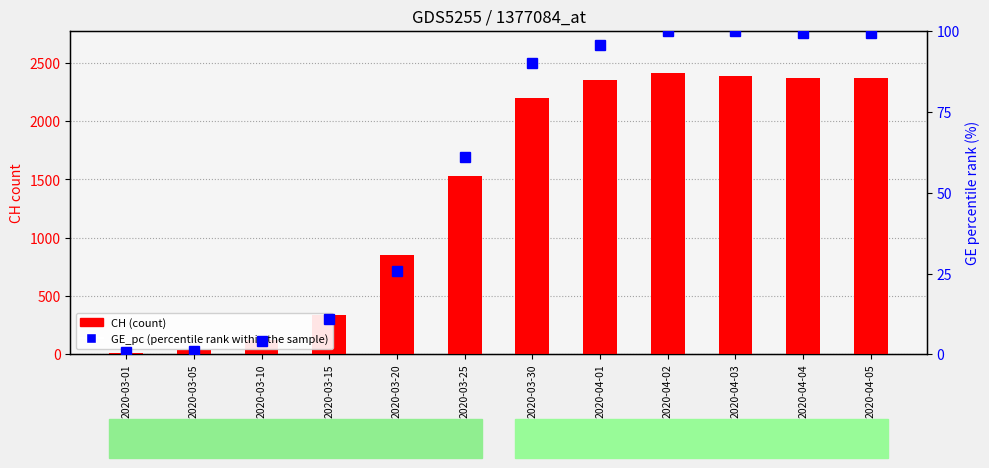

How many series are shown in this chart?

2